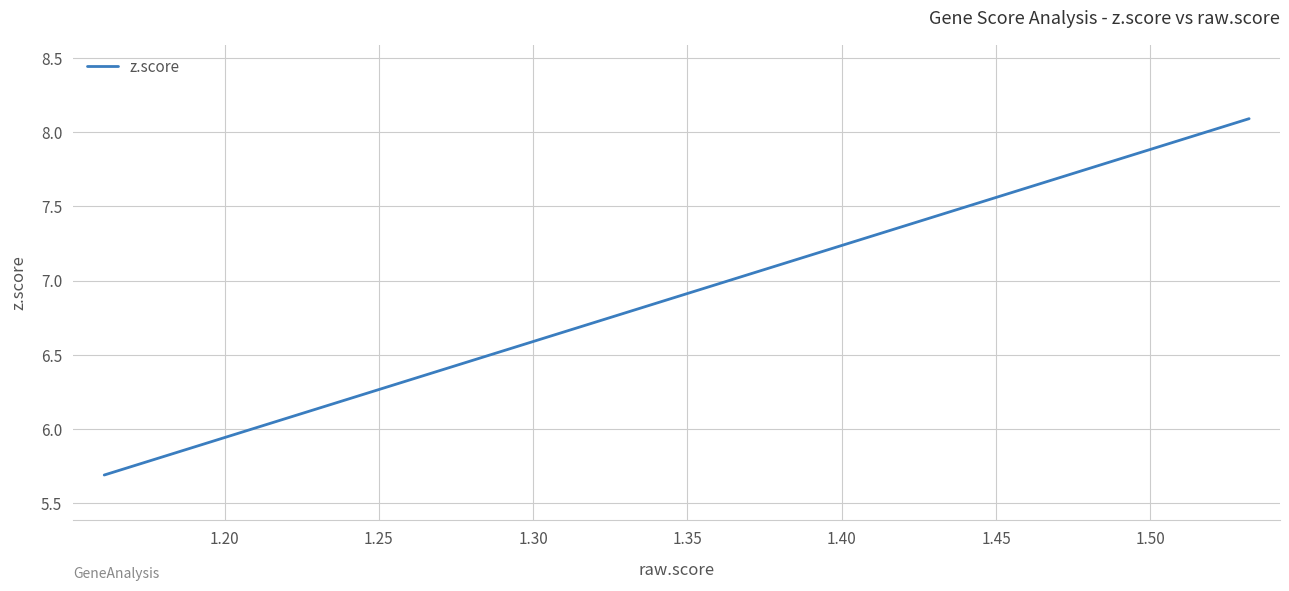

Does the chart display data point markers on the line(s)?

No